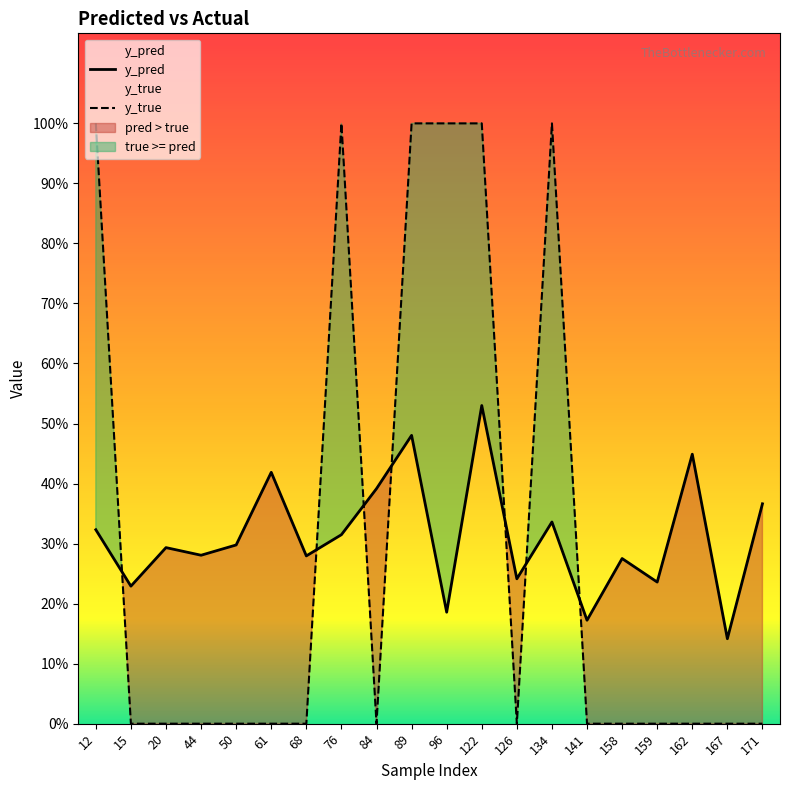

List the series in order of their peak value, lowest first.

y_pred, y_true